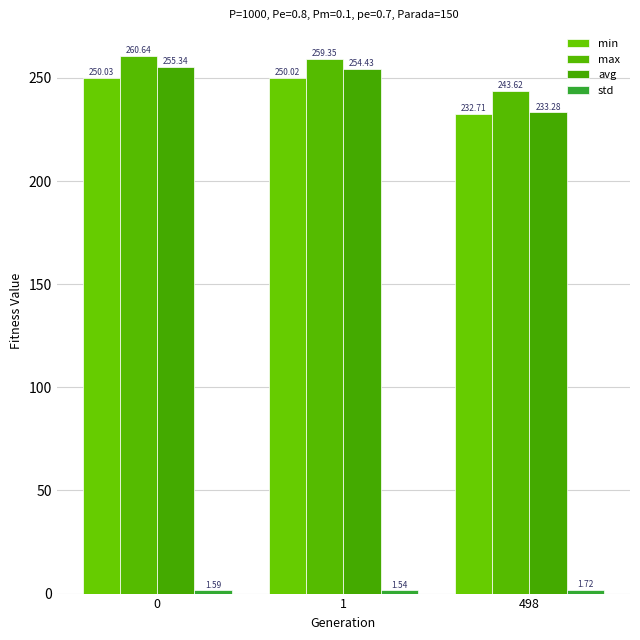

What is the spread (max minus min) of values at 0?

259.1